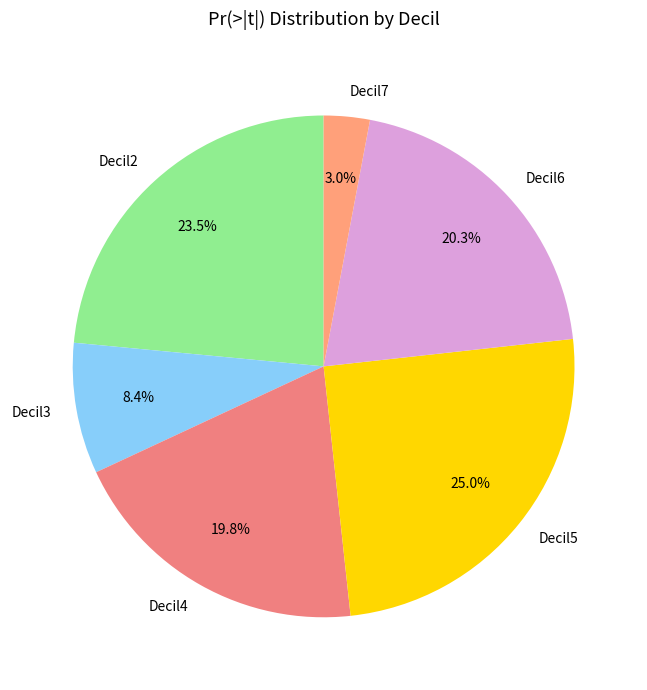

To the nearest percent, what is the average slice percentage?

17%